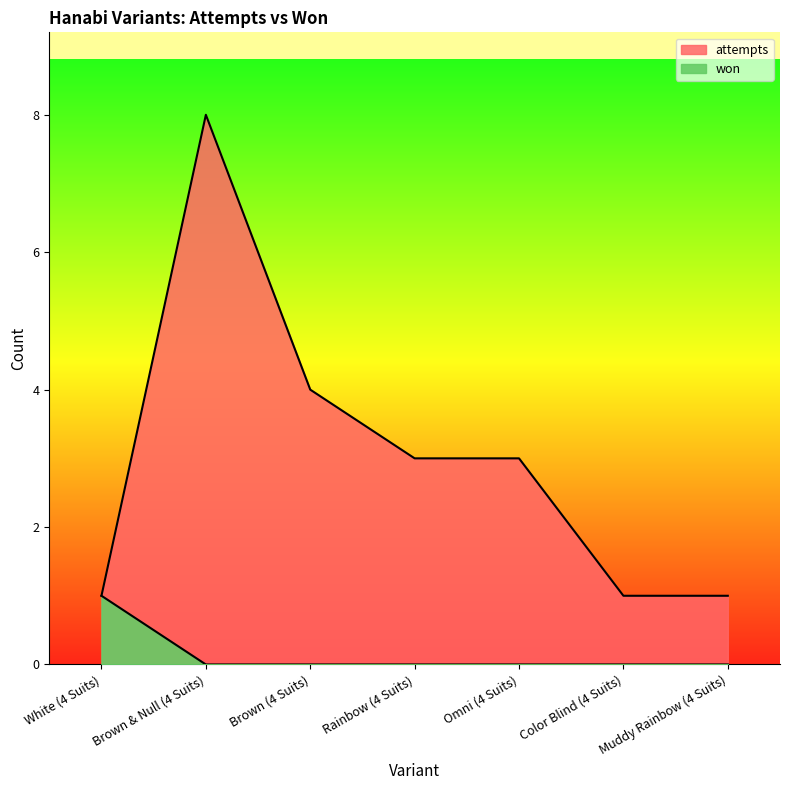

True or false: attempts has a value of 3 at Rainbow (4 Suits).

True